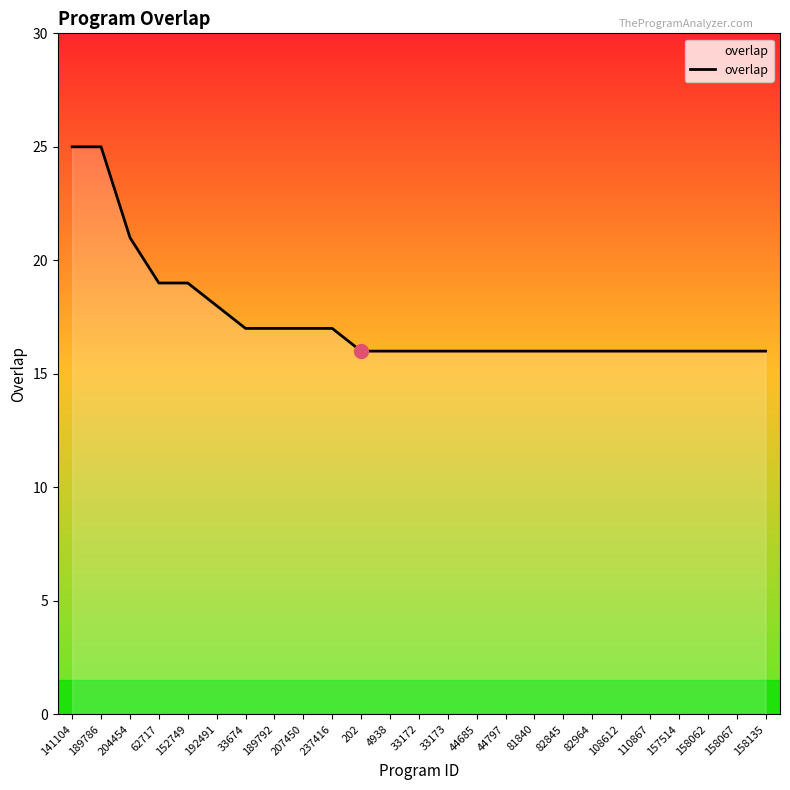

The value at 189786 is 25. True or false?

True